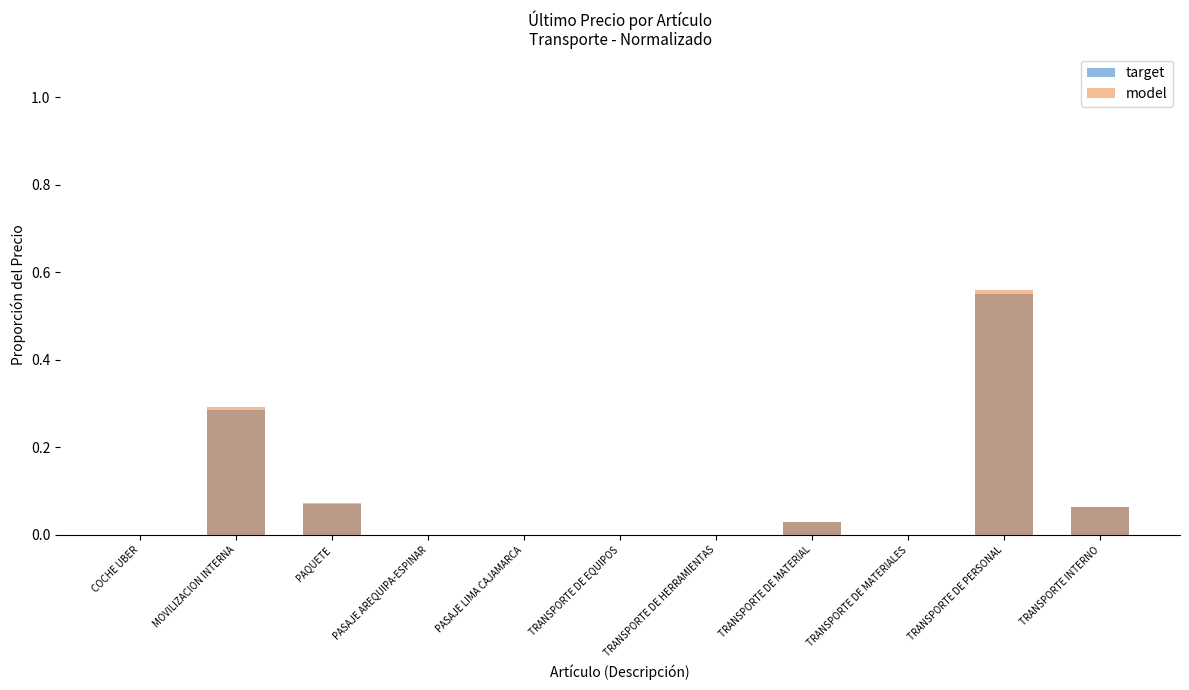

Is the value of target at COCHE UBER greater than the value of model at PASAJE LIMA CAJAMARCA?

No